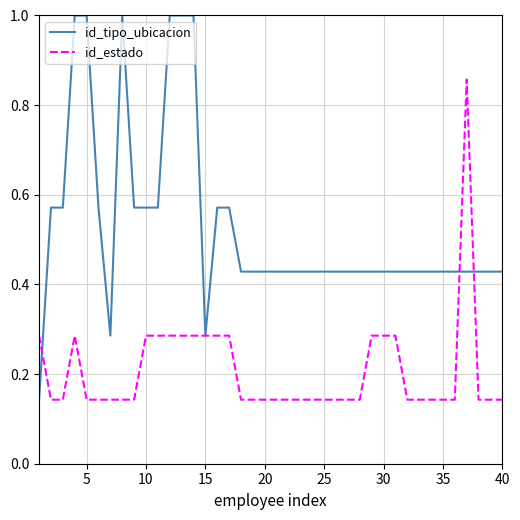

Which series has the largest total across all categories?

id_tipo_ubicacion